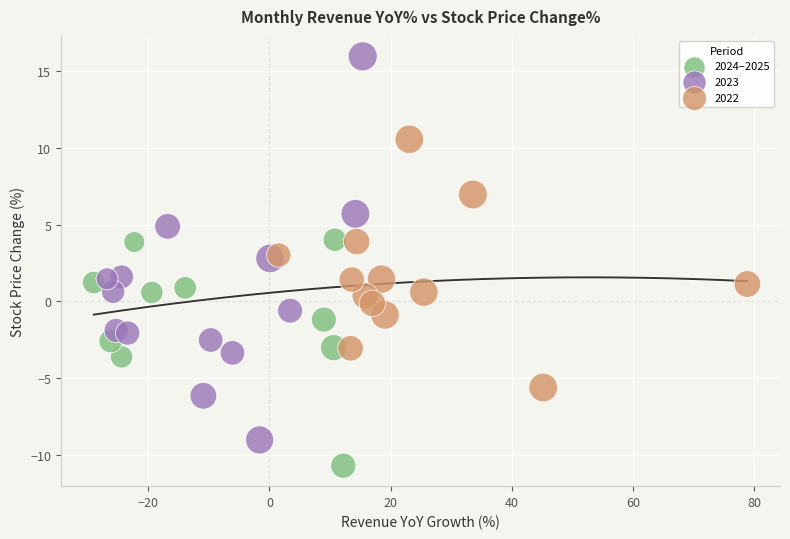

Which series contains the lowest Y value?

2024–2025